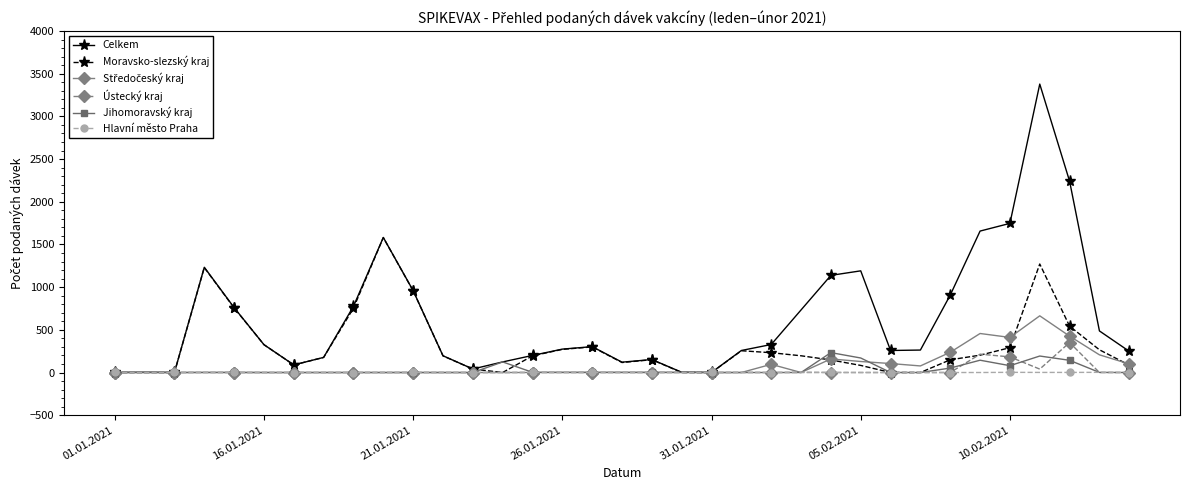

Which series has the largest total across all categories?

Celkem